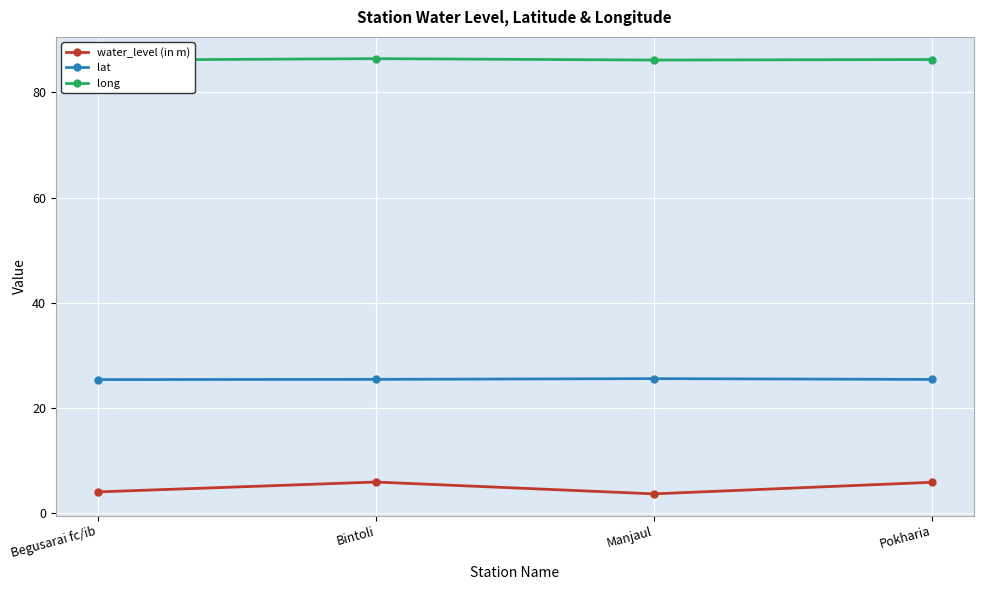

True or false: water_level (in m) and long intersect in this chart.

False